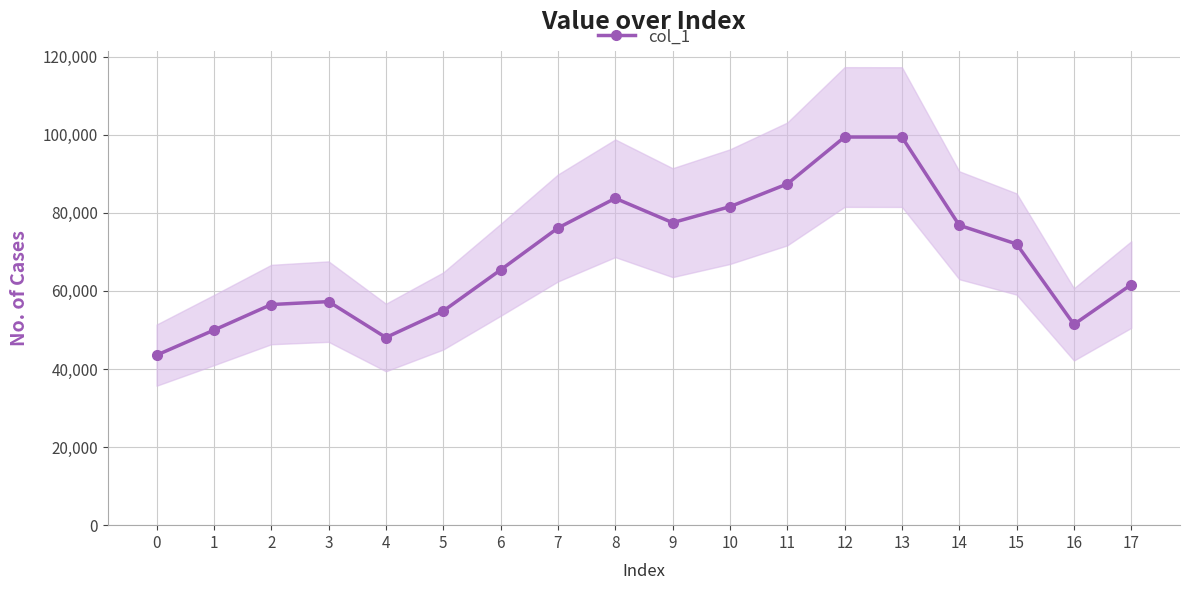

Rank the categories by value from lowest to highest.

0, 4, 1, 16, 5, 2, 3, 17, 6, 15, 7, 14, 9, 10, 8, 11, 13, 12